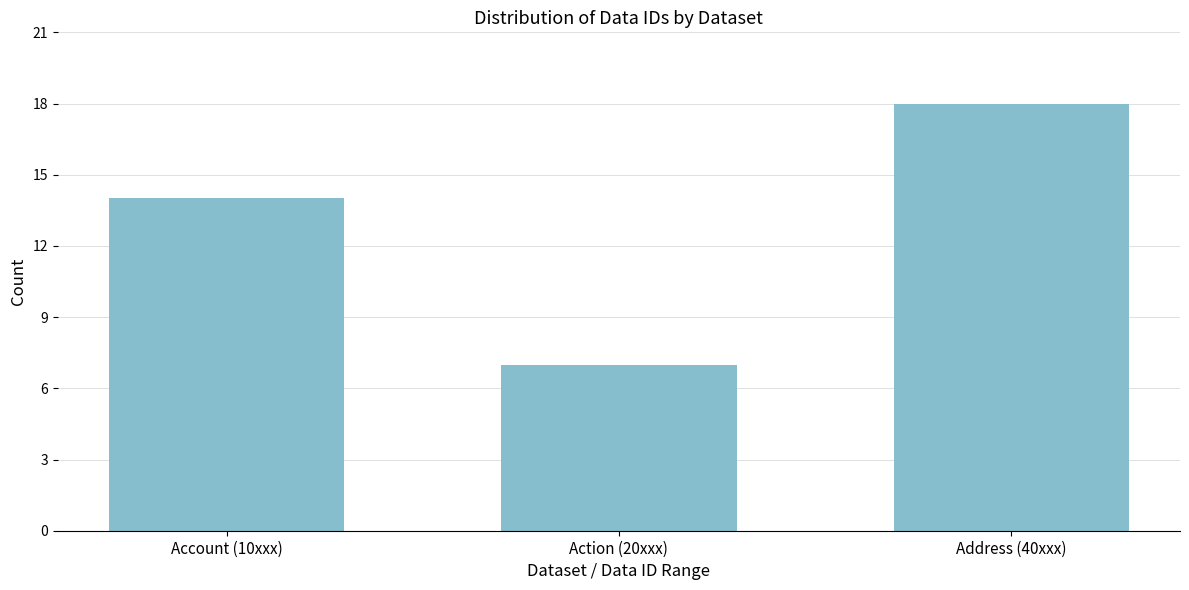

Reading left to right, transcribe all the data shown in this chart.

14	7	18